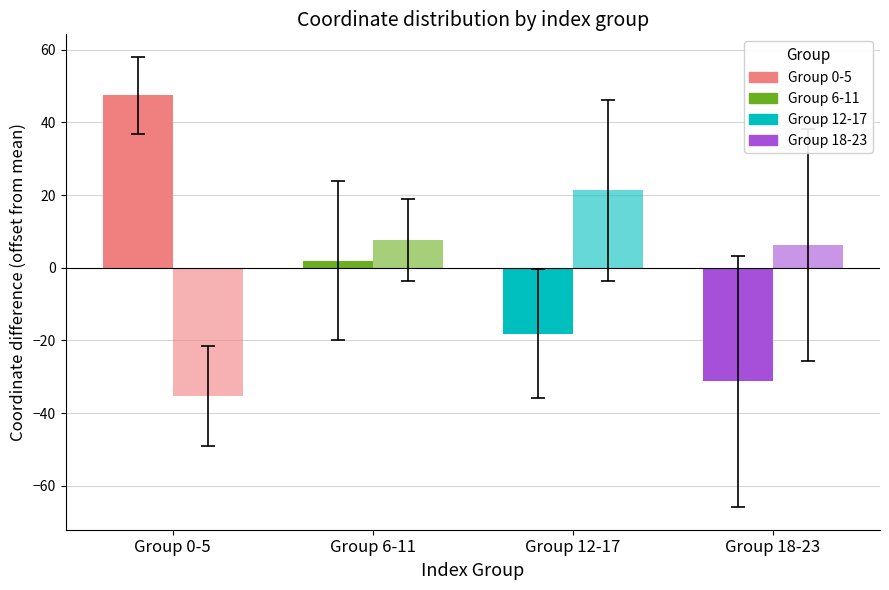

The x coordinate (offset) series shows 0.7 at Group 6-11. True or false?

False